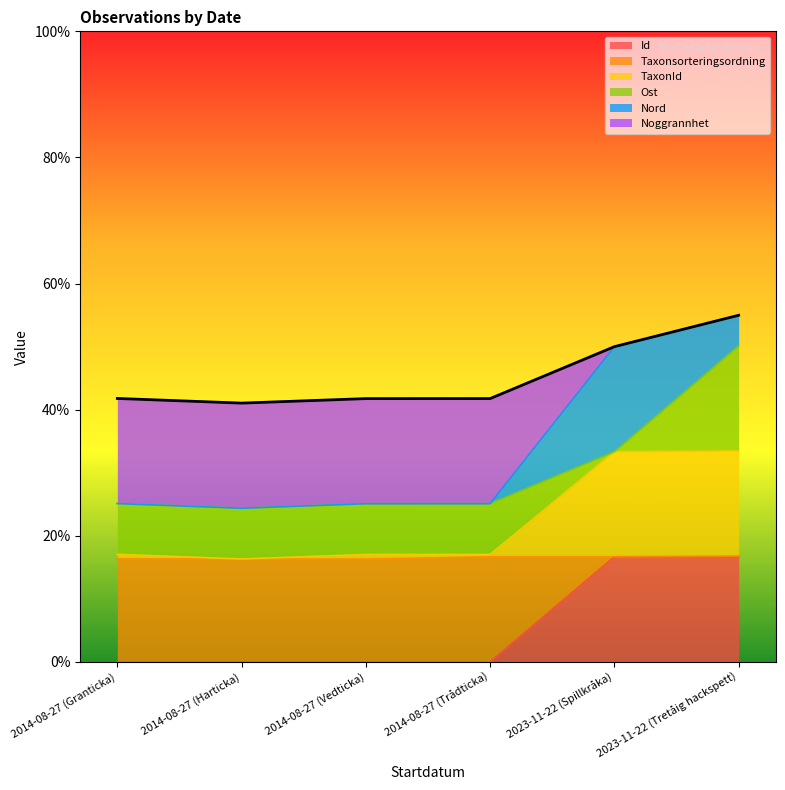

True or false: TaxonId and Taxonsorteringsordning intersect in this chart.

False